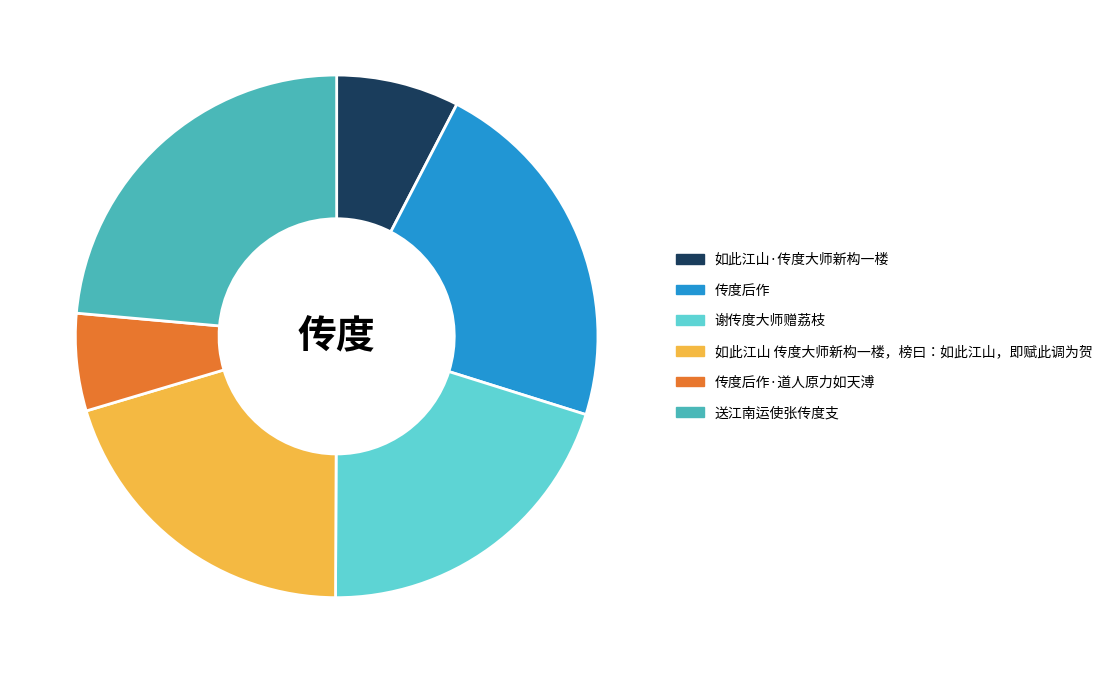

The 传度后作·道人原力如天溥 slice represents 6% of the pie. True or false?

True